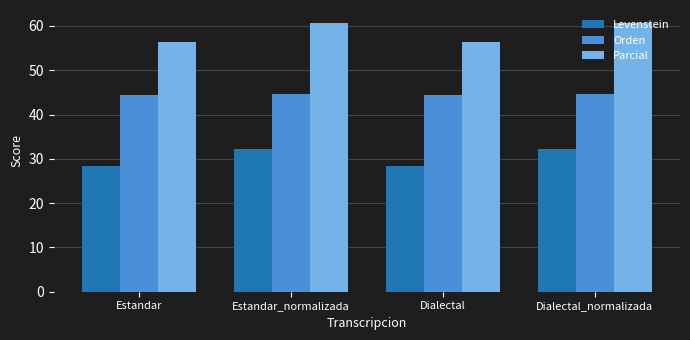

List the series in order of their overall mean, lowest first.

Levenstein, Orden, Parcial